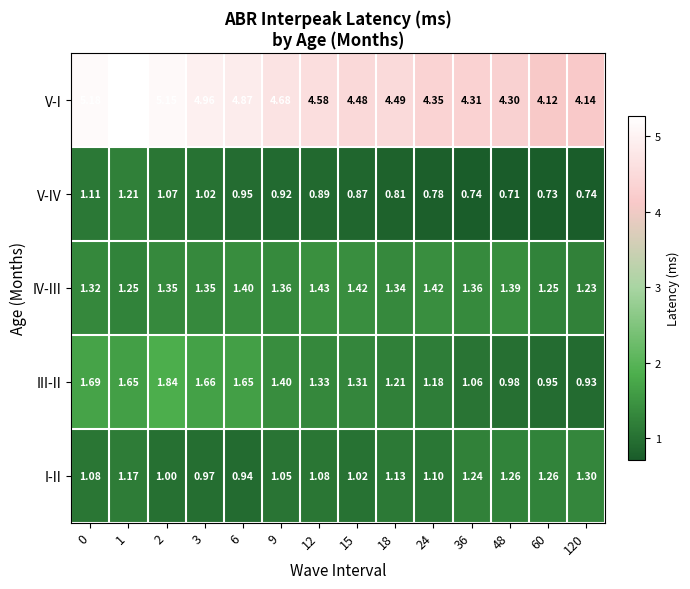

List the series in order of their peak value, highest first.

V-I, III-II, IV-III, I-II, V-IV